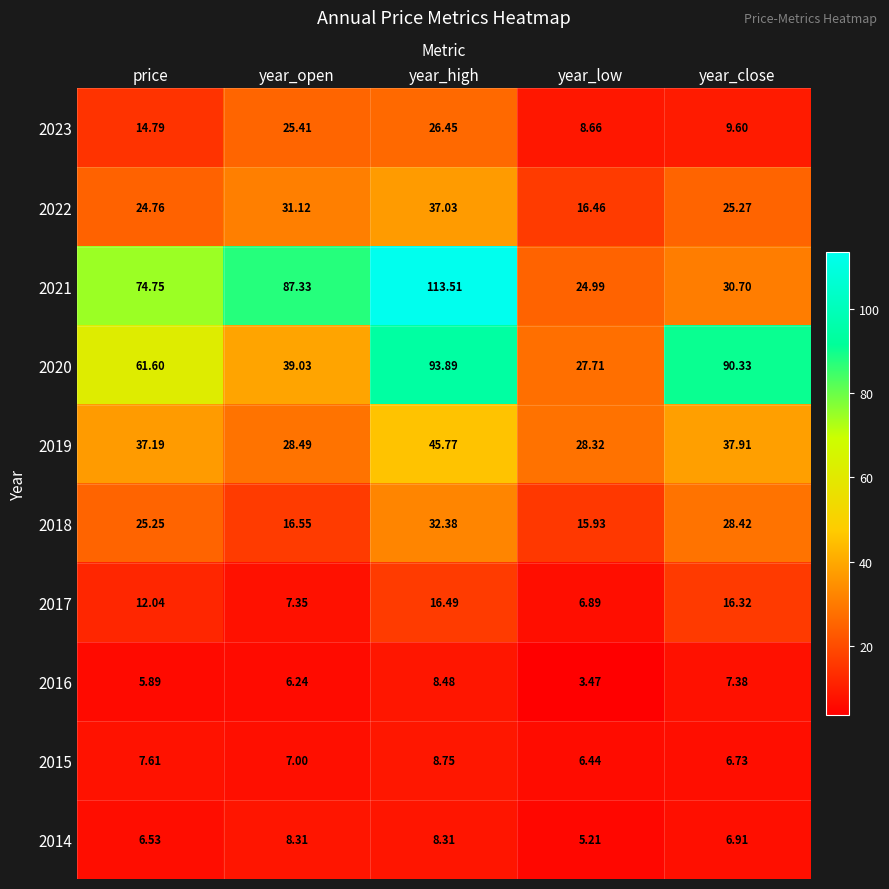

List the labels in order of 2016 value, smallest first.

year_low, price, year_open, year_close, year_high